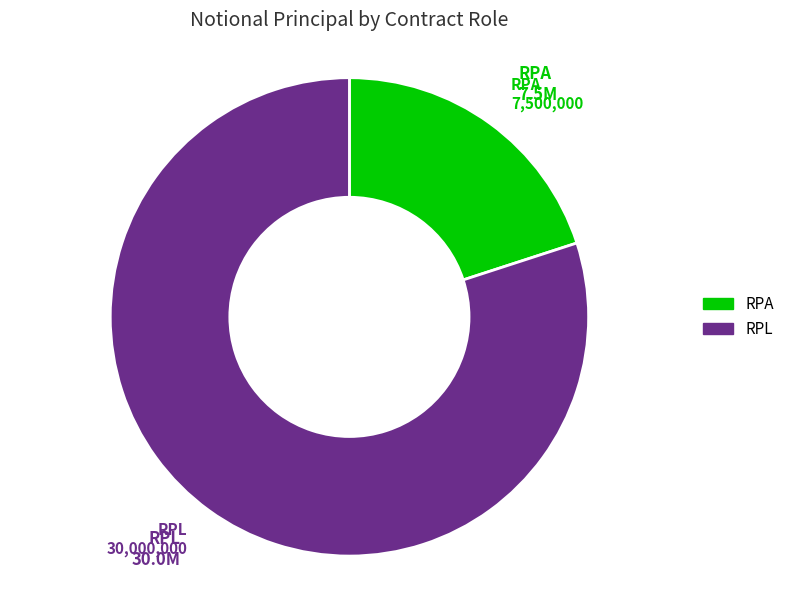

Is it true that RPA is 20% of the pie?

True